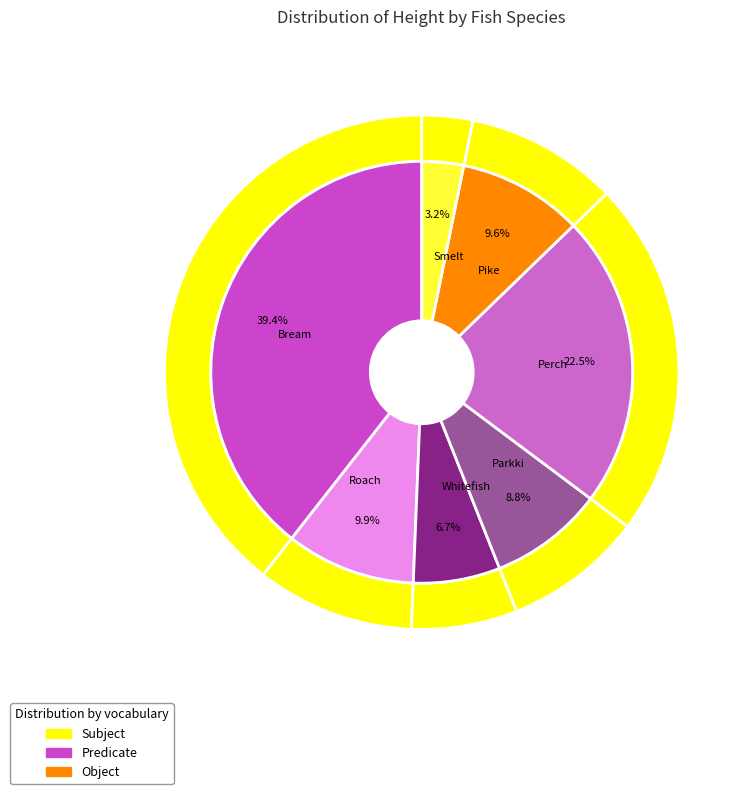

To the nearest percent, what is the average slice percentage?

14%